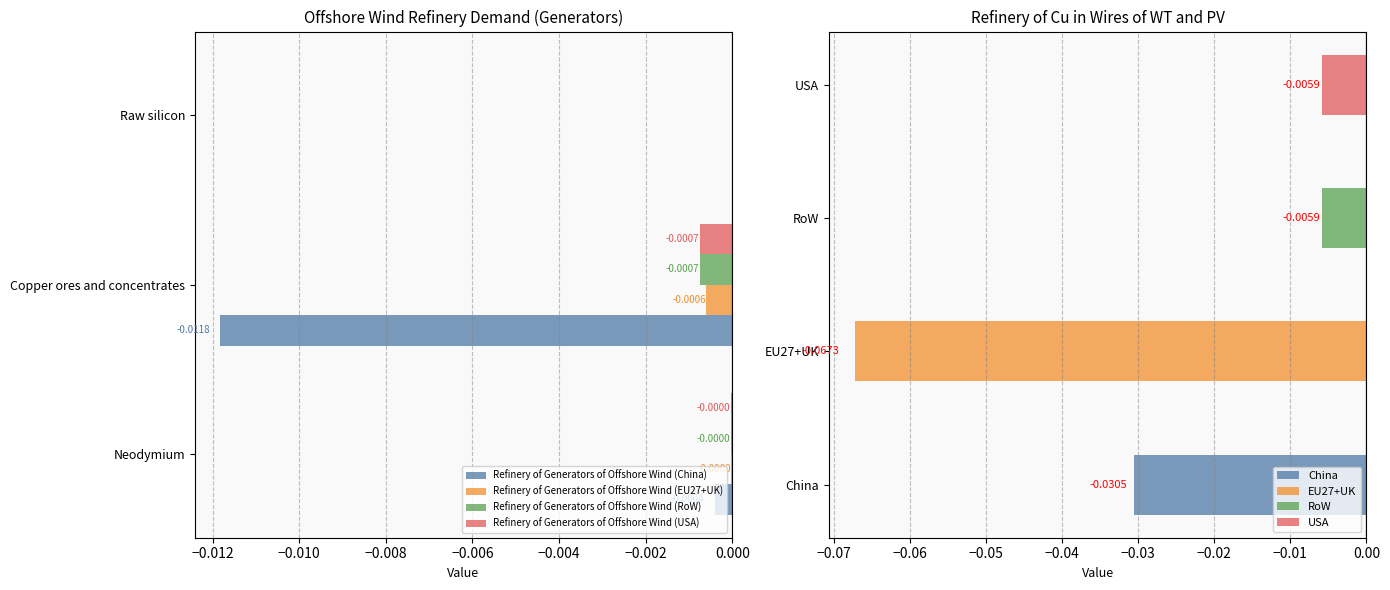

At which label is Refinery of Generators of Offshore Wind (China) closest to 0?

Raw silicon